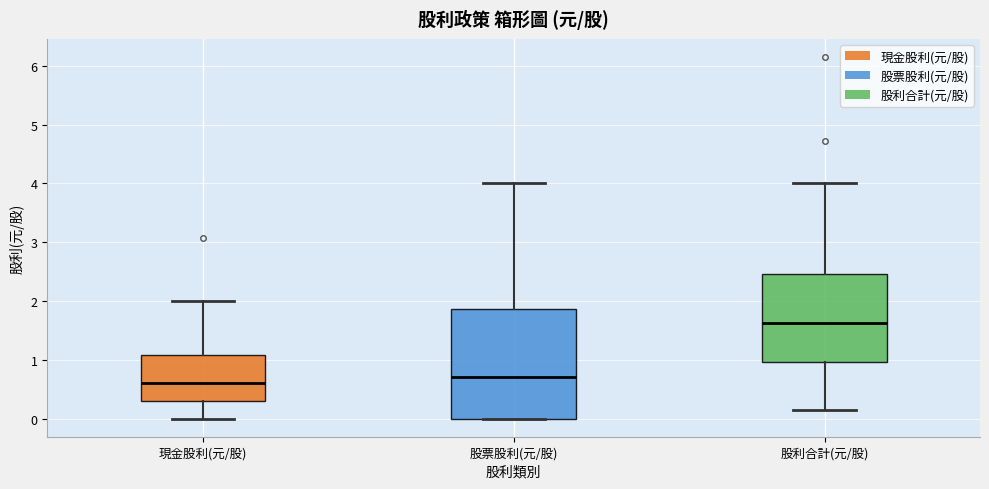

Which box's median line is the highest?

股利合計(元/股)